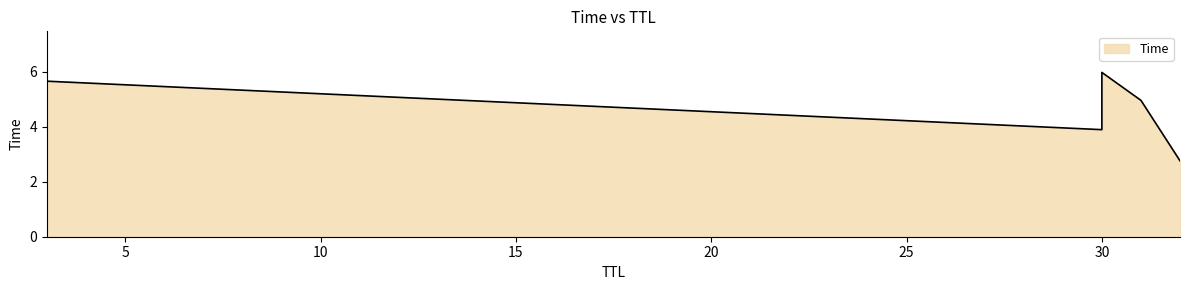

How many values are below 4?

3